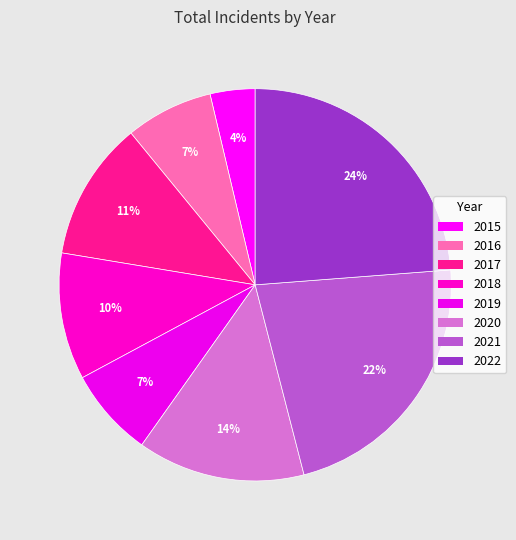

Does 2015 represent more than half of the total?

No